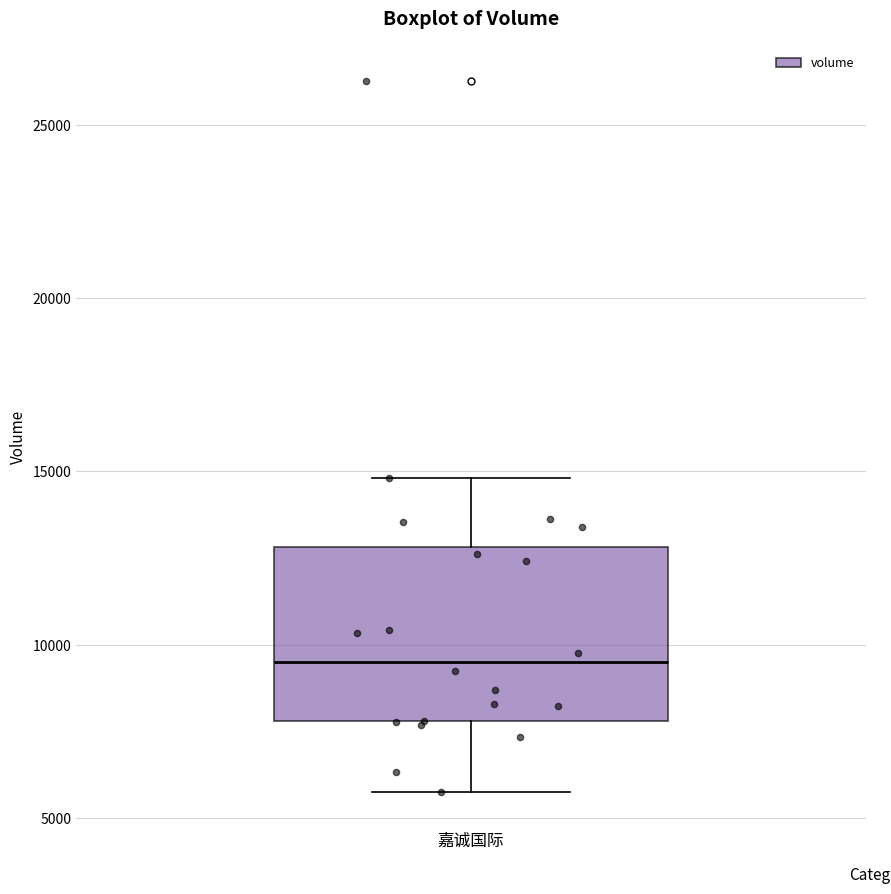

Where is the lower edge of the box for 嘉诚国际 on the y-axis? The values are not printed on the chart, so give them approximately, as read against the axis.

8000